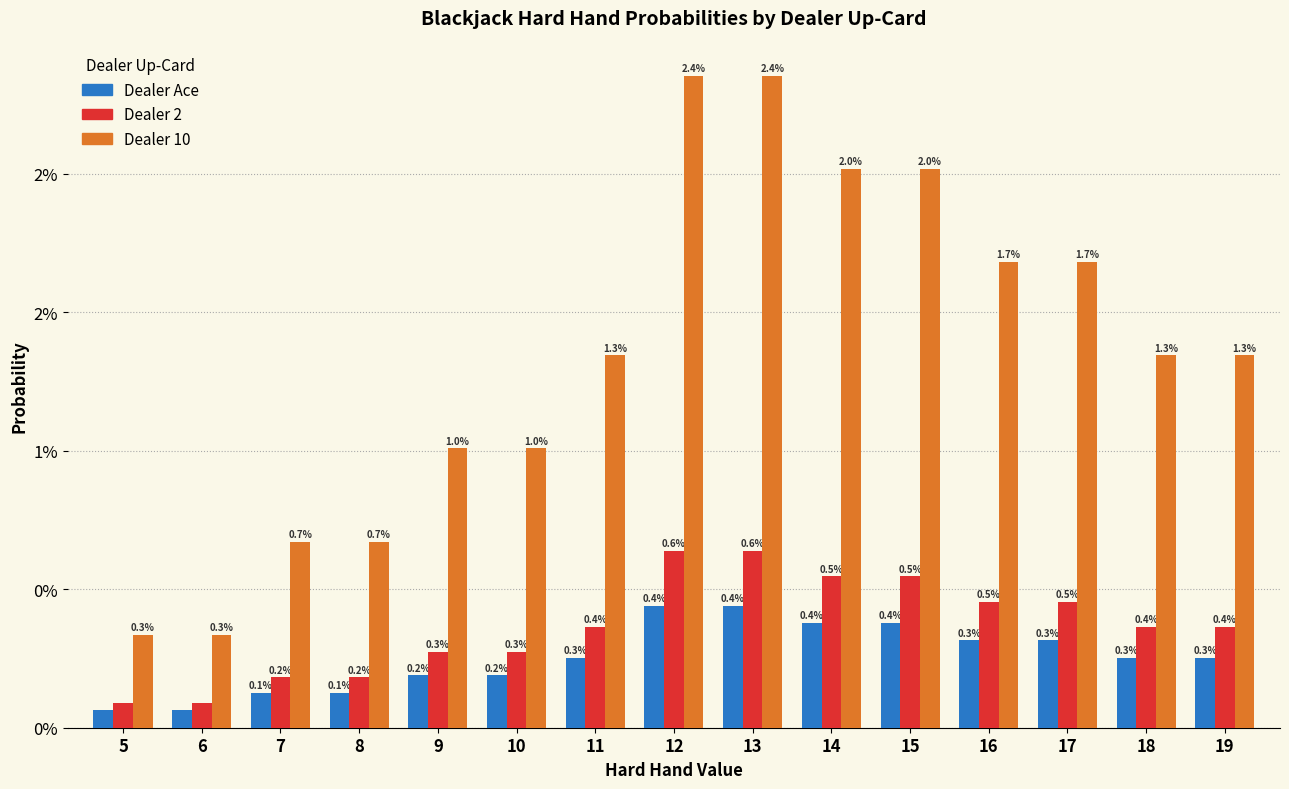

Does the chart contain stacked bars?

No